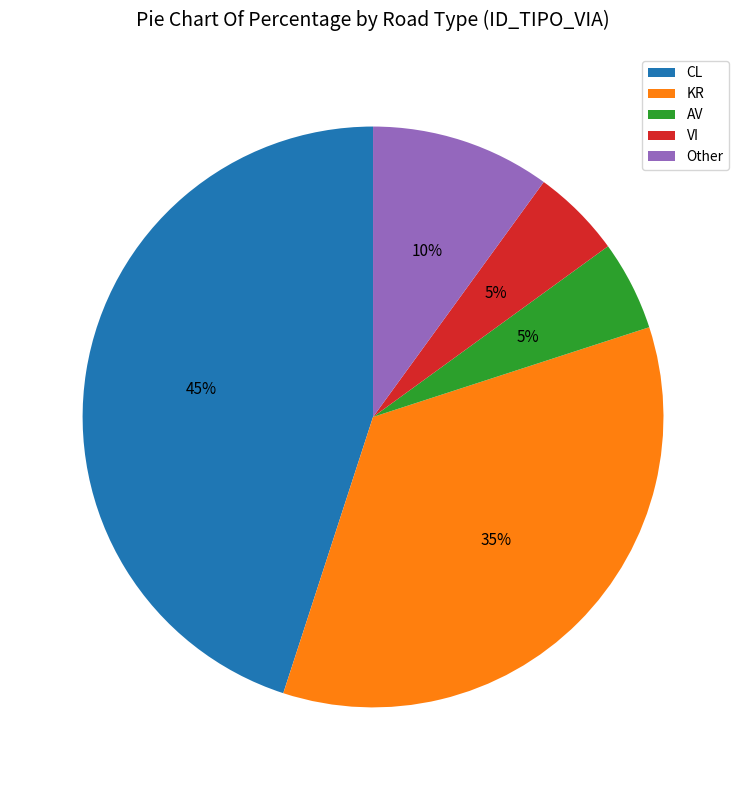

To the nearest percent, what is the combined percentage of VI and AV?

10%